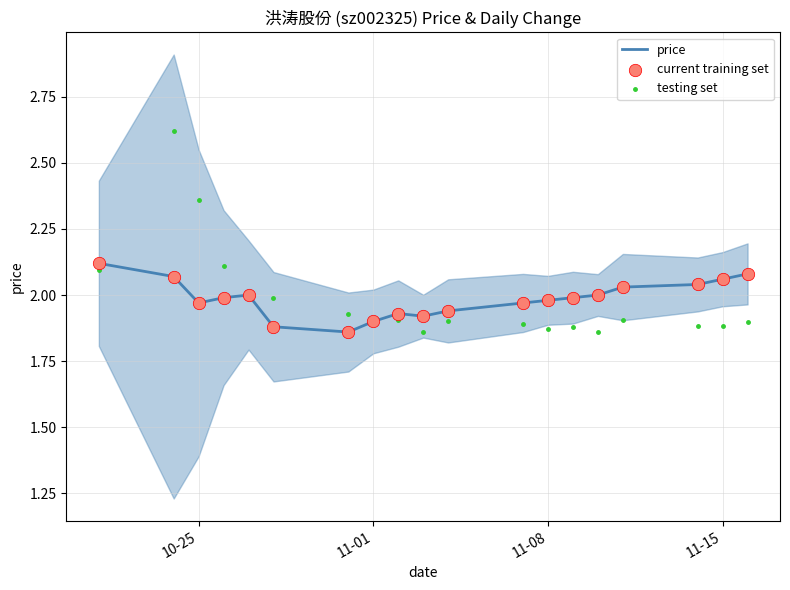

The price series shows 3.4 at 11-15. True or false?

False